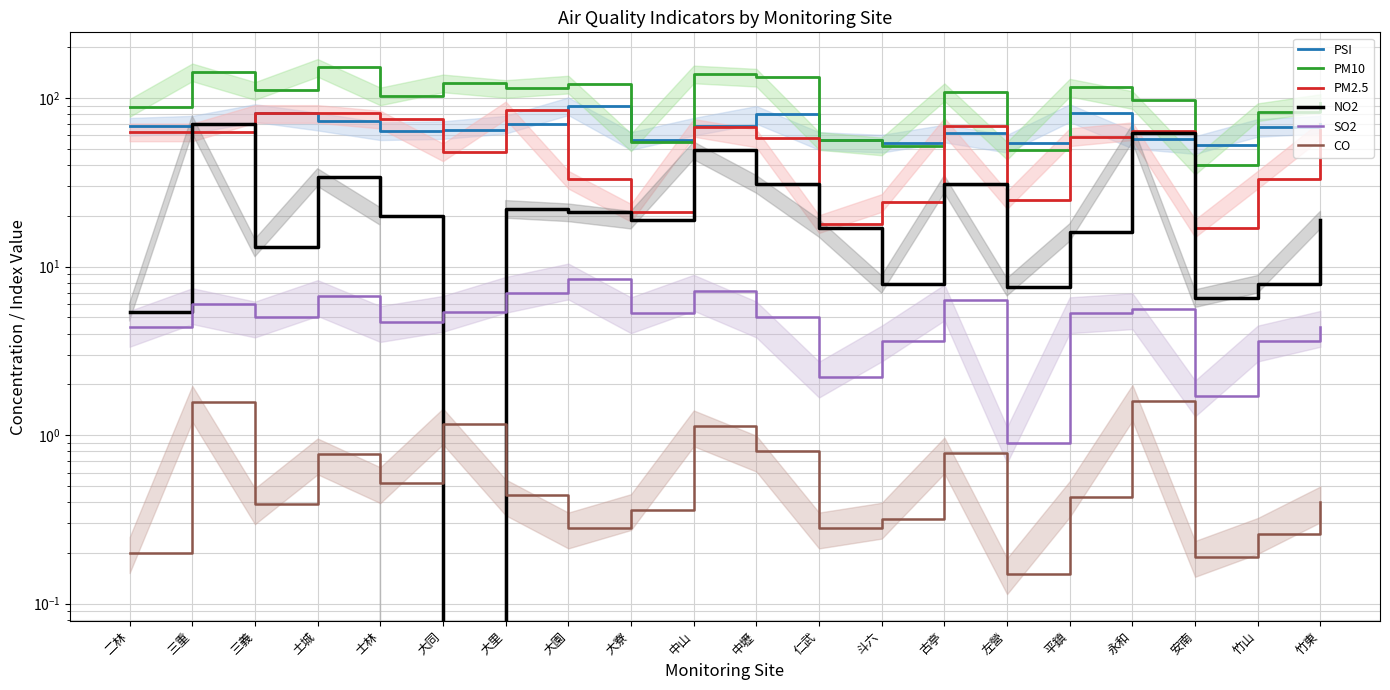

The value of PM10 at 三義 is 111.0. True or false?

True